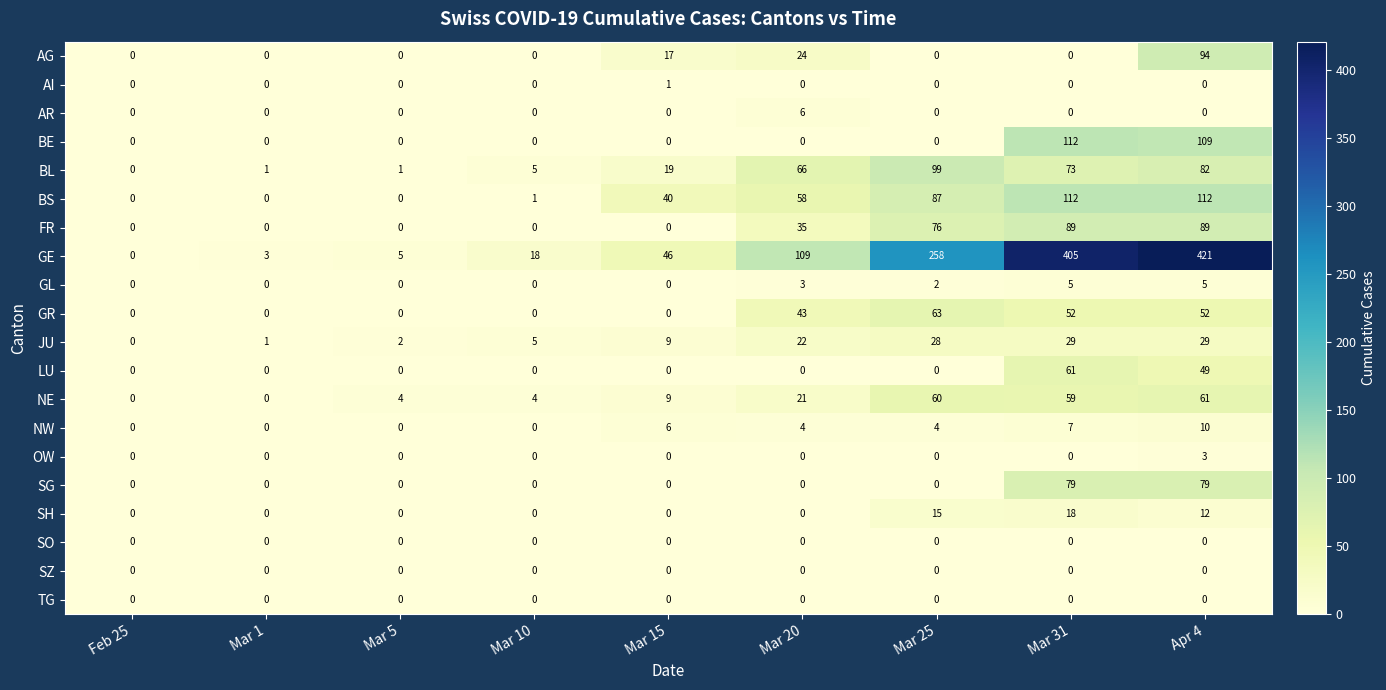

What is the difference between the highest and lowest values at Mar 15?

46